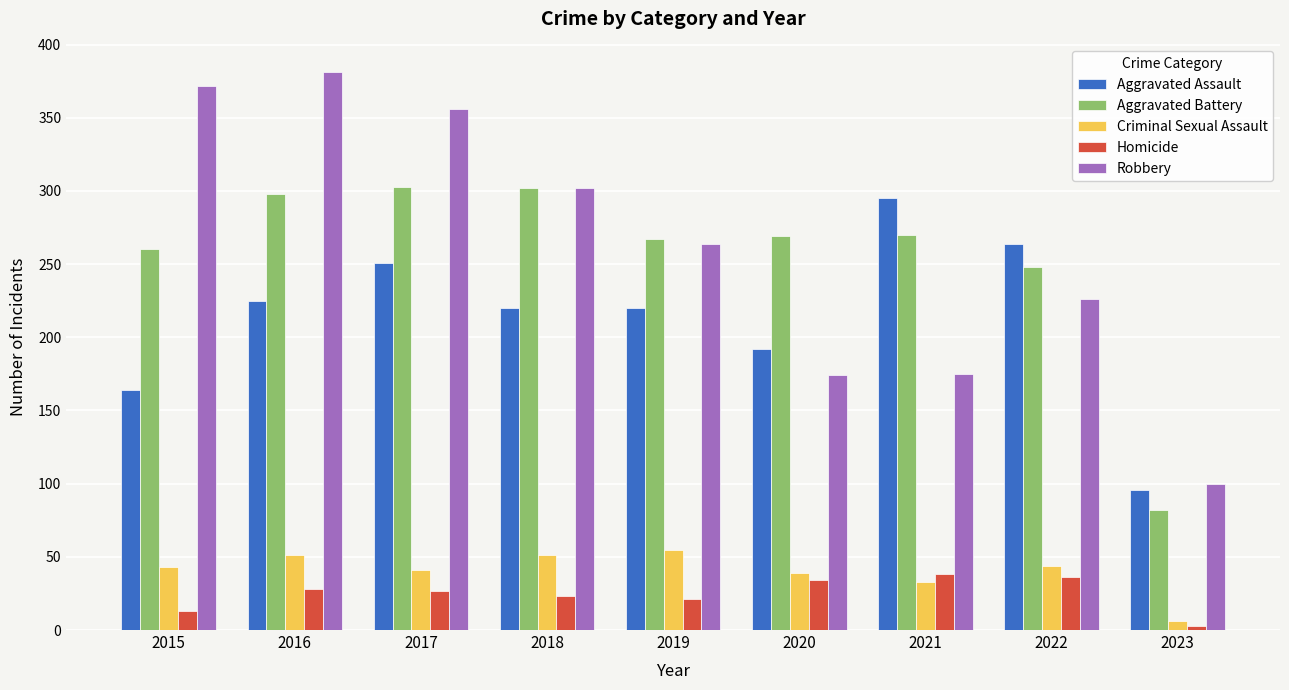

What is the average value of the Aggravated Assault series?

214